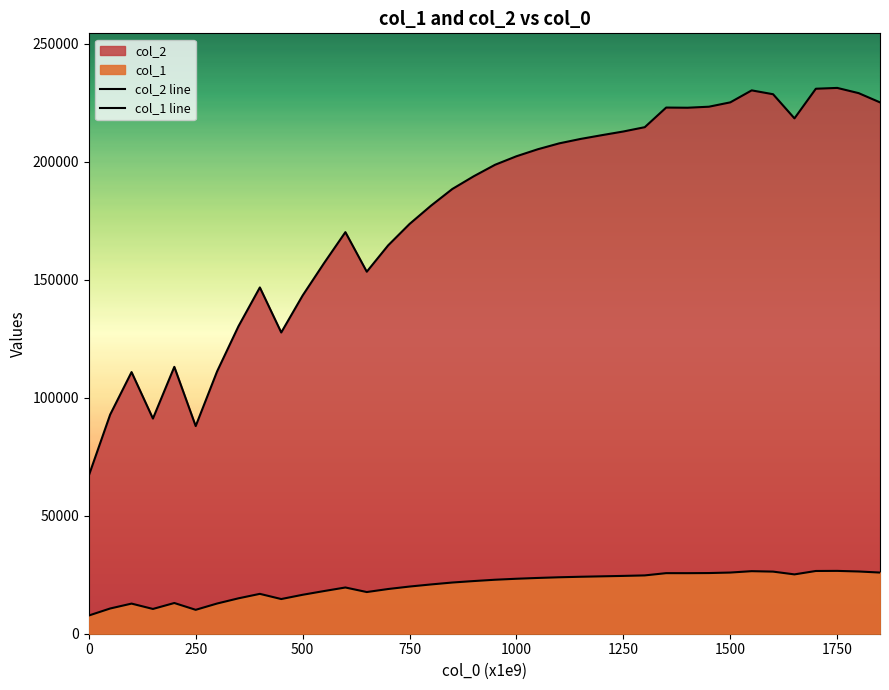

At how many categories does at least one series exceed 76055?

37